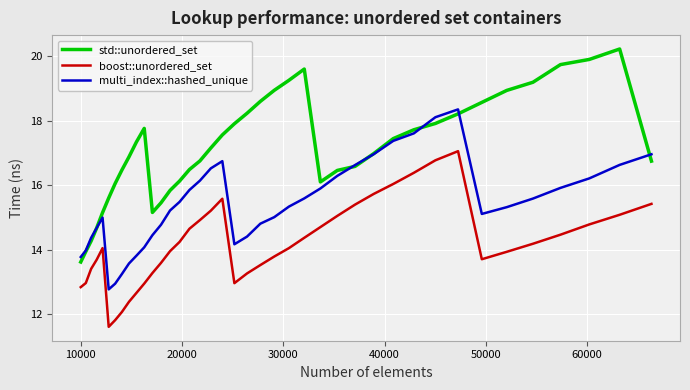

True or false: boost::unordered_set and std::unordered_set intersect in this chart.

False